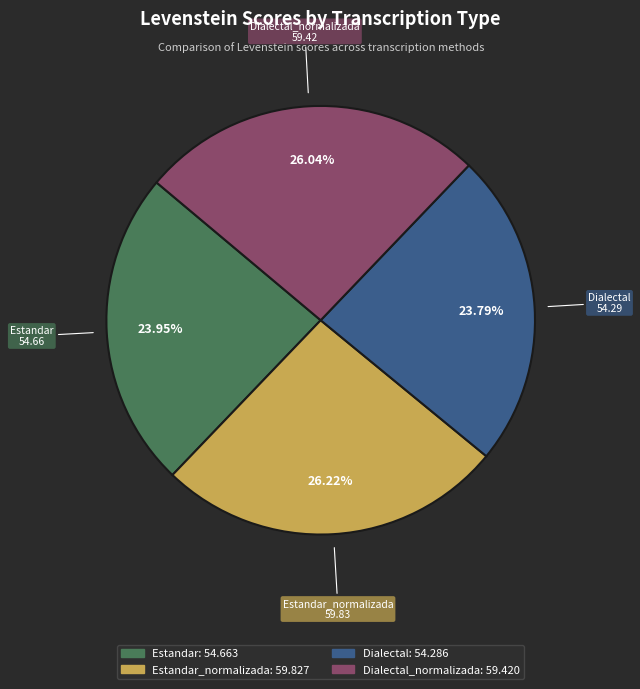

Does any single category account for the majority?

No